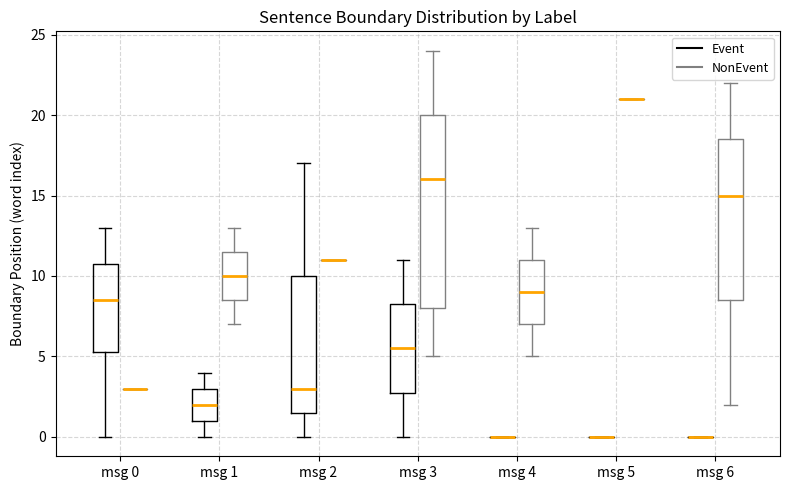

Reading left to right, read every box against the y-axis: the position of its median line, the range the box covers, and the ends of its whiskers. The values are not printed on the chart, so give them approximately, as read against the axis.

msg 0 (Event): median 8.5, box 5.5 to 11.0, whiskers 0.0 to 13.0
msg 0 (NonEvent): box collapsed to a line at 3.0, whiskers 3.0 to 3.0
msg 1 (Event): median 2.0, box 1.0 to 3.0, whiskers 0.0 to 4.0
msg 1 (NonEvent): median 10.0, box 8.5 to 11.5, whiskers 7.0 to 13.0
msg 2 (Event): median 3.0, box 1.5 to 10.0, whiskers 0.0 to 17.0
msg 2 (NonEvent): box collapsed to a line at 11.0, whiskers 11.0 to 11.0
msg 3 (Event): median 5.5, box 3.0 to 8.5, whiskers 0.0 to 11.0
msg 3 (NonEvent): median 16.0, box 8.0 to 20.0, whiskers 5.0 to 24.0
msg 4 (Event): box collapsed to a line at 0.0, whiskers 0.0 to 0.0
msg 4 (NonEvent): median 9.0, box 7.0 to 11.0, whiskers 5.0 to 13.0
msg 5 (Event): box collapsed to a line at 0.0, whiskers 0.0 to 0.0
msg 5 (NonEvent): box collapsed to a line at 21.0, whiskers 21.0 to 21.0
msg 6 (Event): box collapsed to a line at 0.0, whiskers 0.0 to 0.0
msg 6 (NonEvent): median 15.0, box 8.5 to 18.5, whiskers 2.0 to 22.0